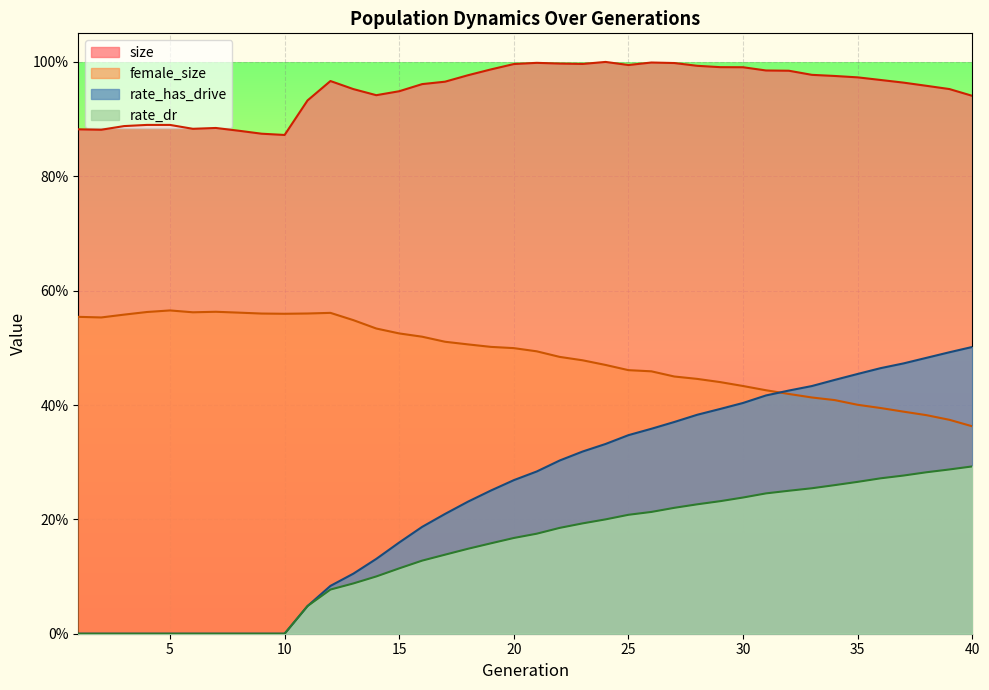

Which series has the largest range (max minus min)?

rate_has_drive